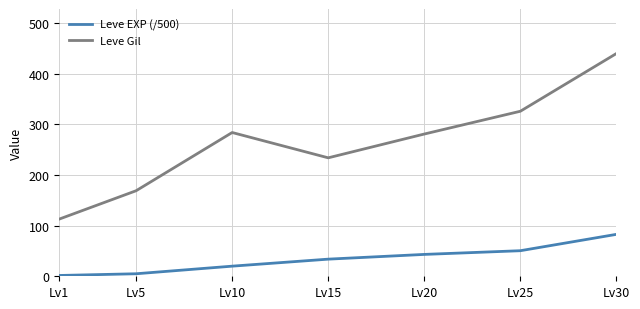

What is the maximum value for Leve Gil?

440.0